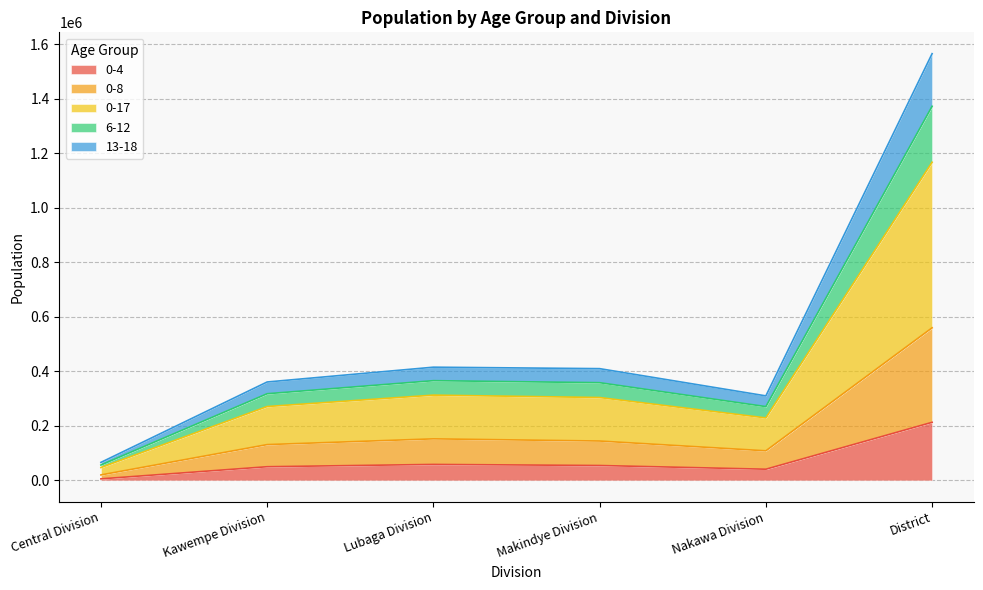

What are all the series names shown in the legend?

0-4, 0-8, 0-17, 6-12, 13-18